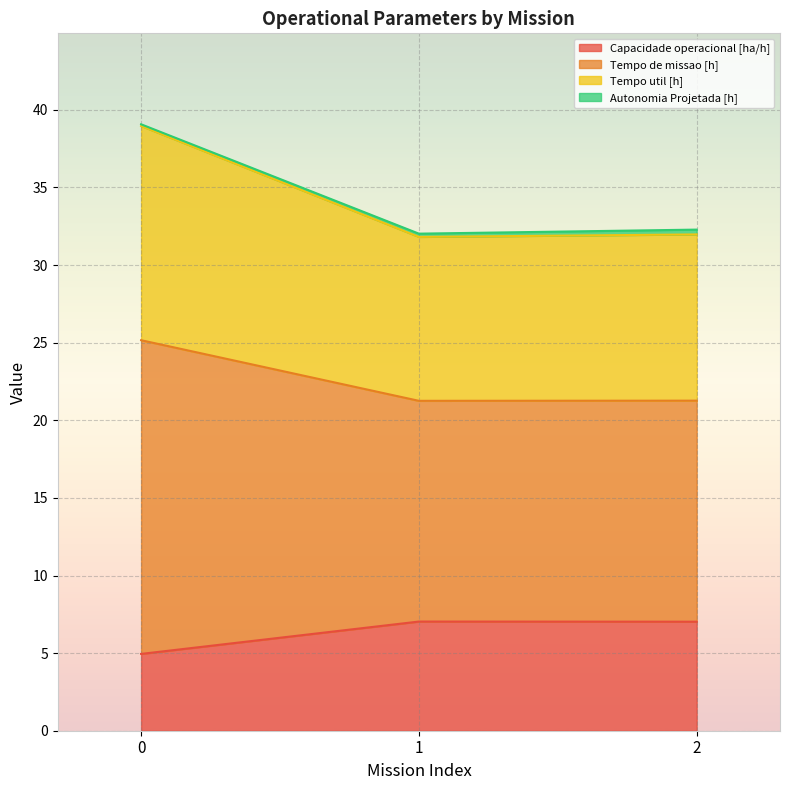

What is the maximum value for Capacidade operacional [ha/h]?

7.0